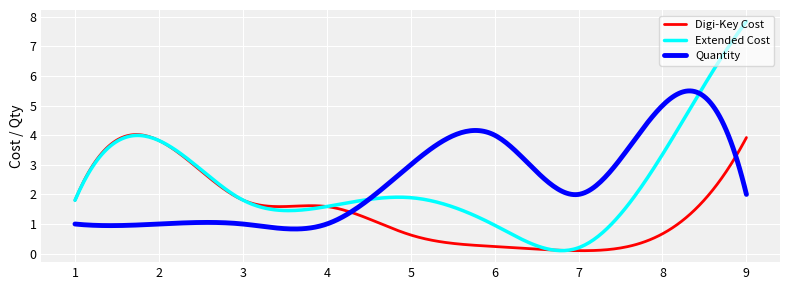

Rank the series by their maximum value, from highest to lowest.

Extended Cost, Quantity, Digi-Key Cost